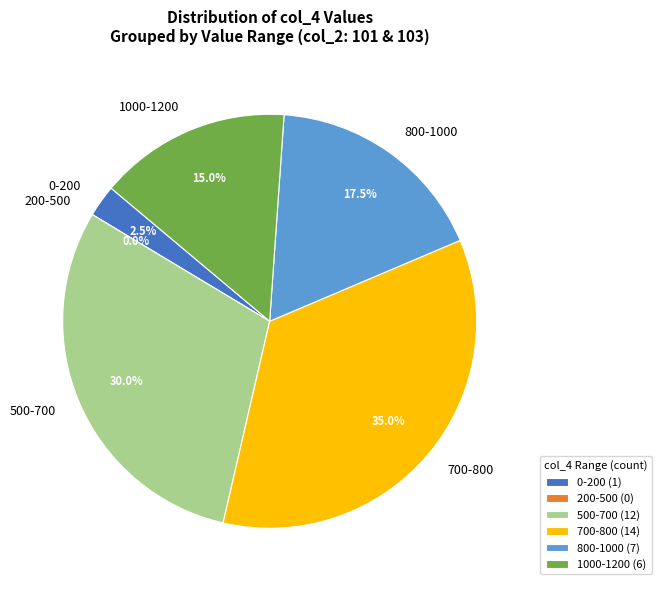

The 2 slice represents 13% of the pie. True or false?

False